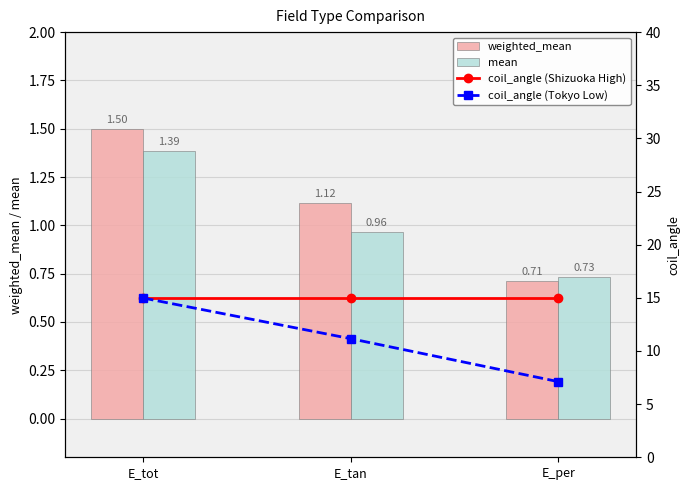

What is the difference between the mean values at E_per and E_tan?

0.2